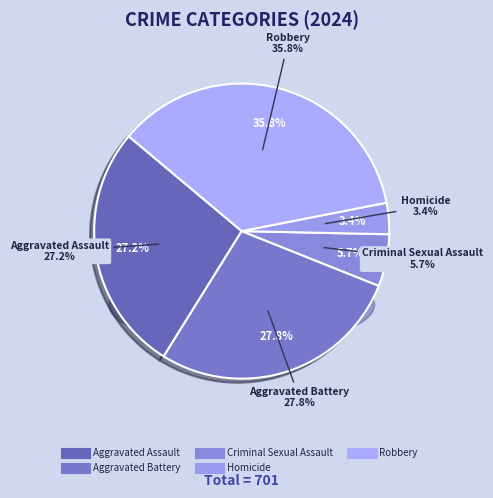

To the nearest percent, what is the average slice percentage?

20%